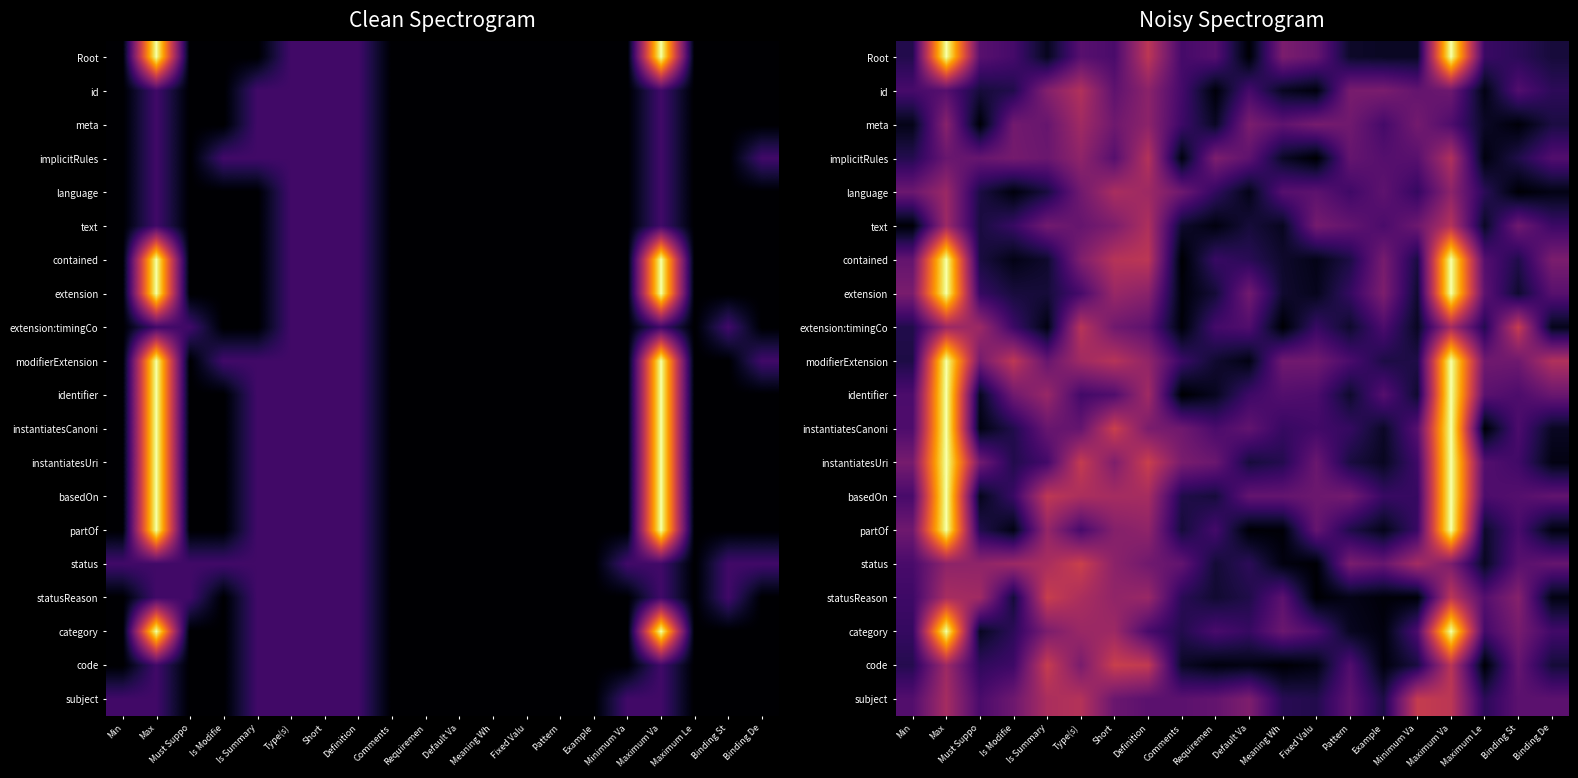

At which label does partOf reach its minimum?

Default Va